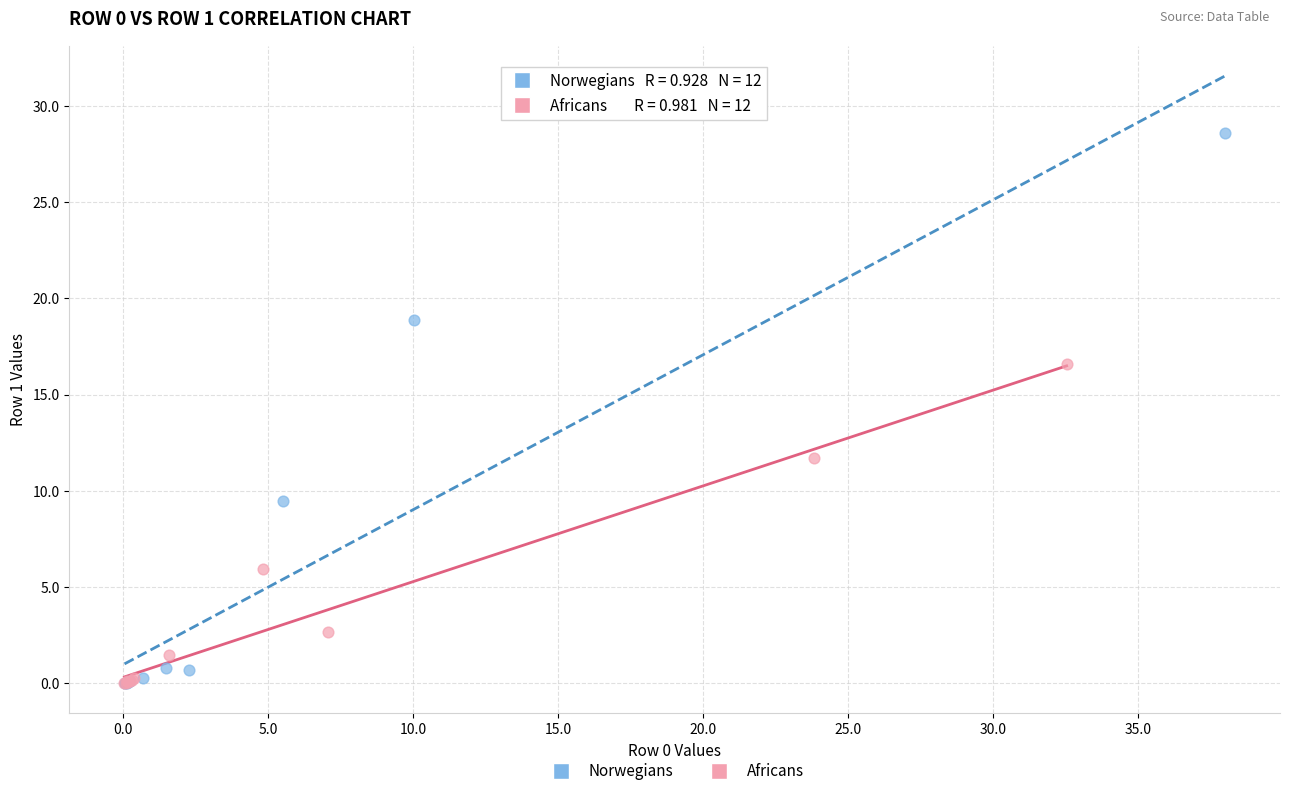

Which series reaches the maximum Y coordinate?

Norwegians